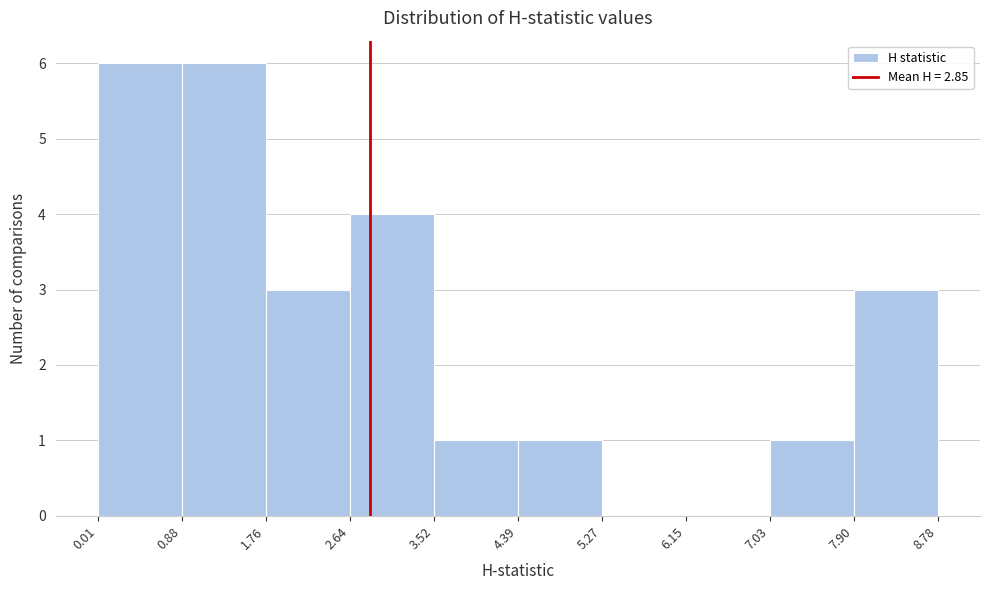

Reading left to right, list every bar in this chart as the range it spans on the x-axis followed by its height. The values are not printed on the chart, so give them approximately, as read against the axis.

0.01 to 0.88: 6
0.88 to 1.76: 6
1.76 to 2.64: 3
2.64 to 3.52: 4
3.52 to 4.39: 1
4.39 to 5.27: 1
5.27 to 6.15: 0
6.15 to 7.03: 0
7.03 to 7.90: 1
7.90 to 8.78: 3